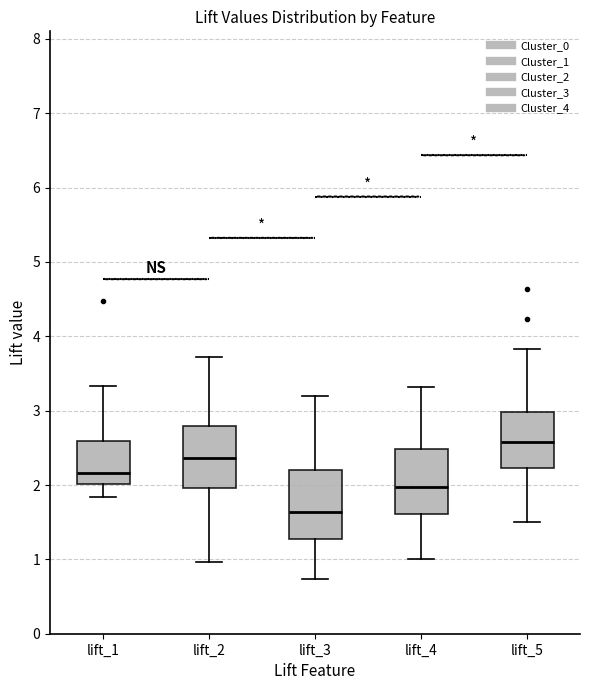

Reading left to right, read every box against the y-axis: the position of its median line, the range the box covers, and the ends of its whiskers. The values are not printed on the chart, so give them approximately, as read against the axis.

lift_1: median 2.2, box 2.0 to 2.6, whiskers 1.8 to 3.3
lift_2: median 2.4, box 2.0 to 2.8, whiskers 1.0 to 3.7
lift_3: median 1.6, box 1.3 to 2.2, whiskers 0.7 to 3.2
lift_4: median 2.0, box 1.6 to 2.5, whiskers 1.0 to 3.3
lift_5: median 2.6, box 2.2 to 3.0, whiskers 1.5 to 3.8